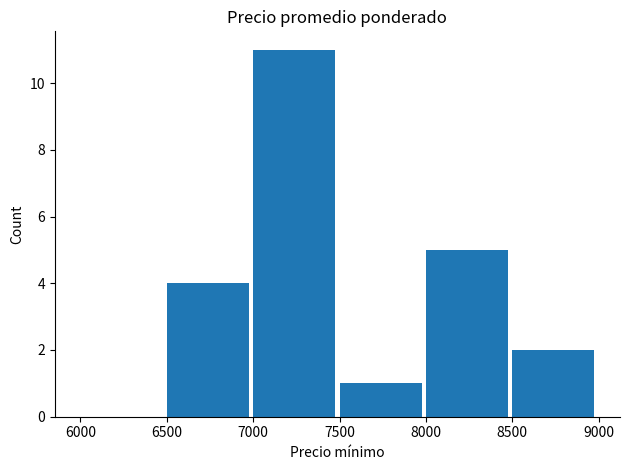

What is the sum of the values at 6500 and 7000?

15